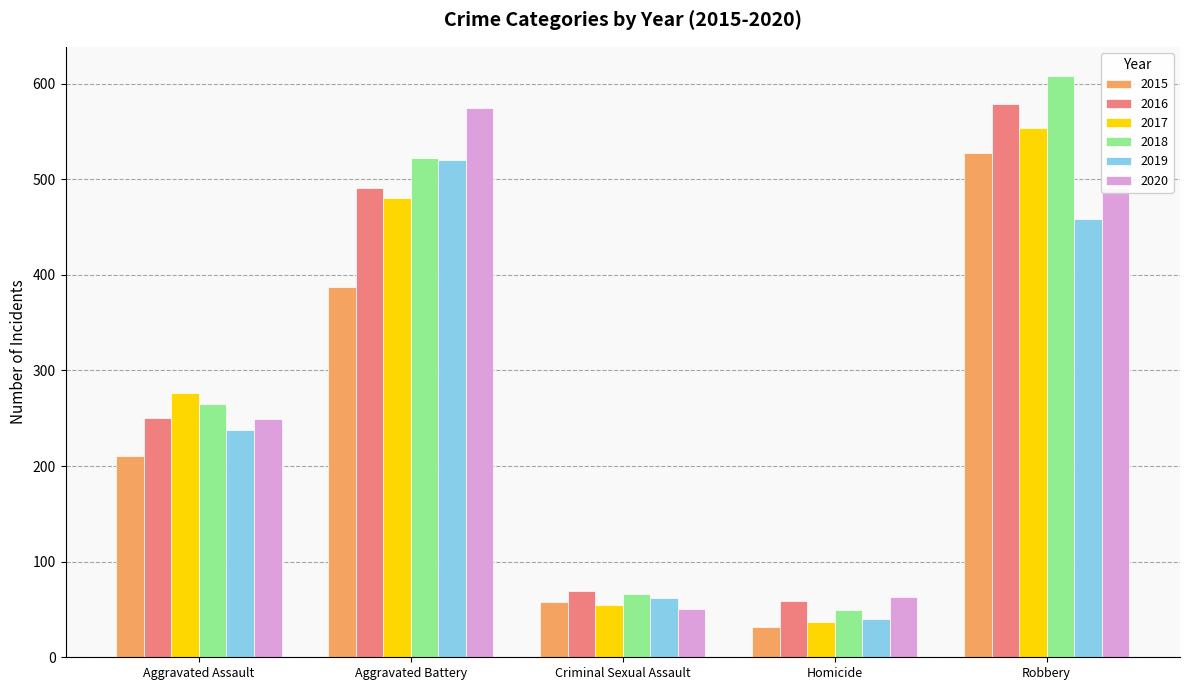

At which label does 2020 reach its peak?

Aggravated Battery